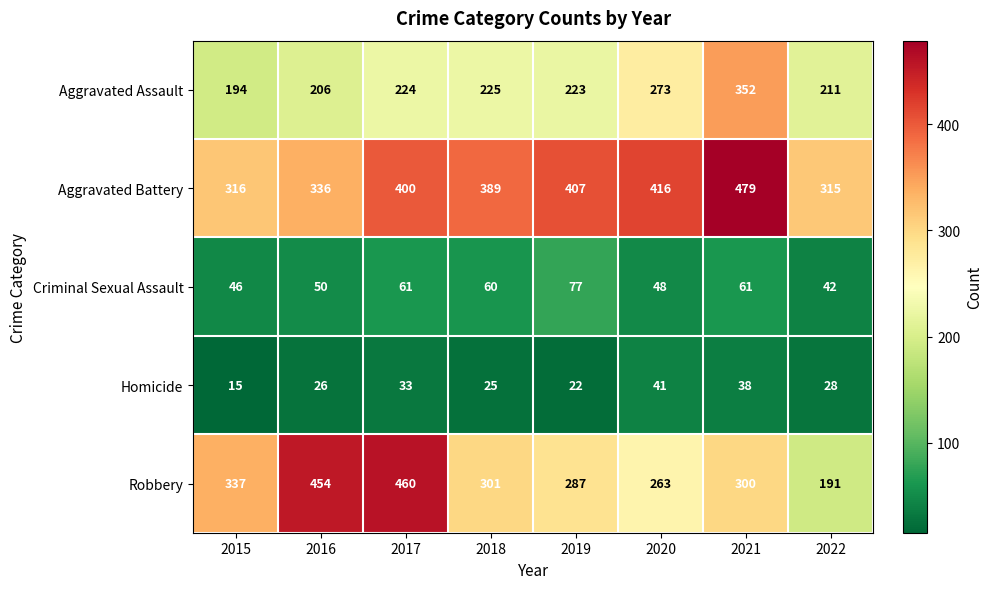

Between 2016 and 2018, which series saw the biggest shift?

Robbery